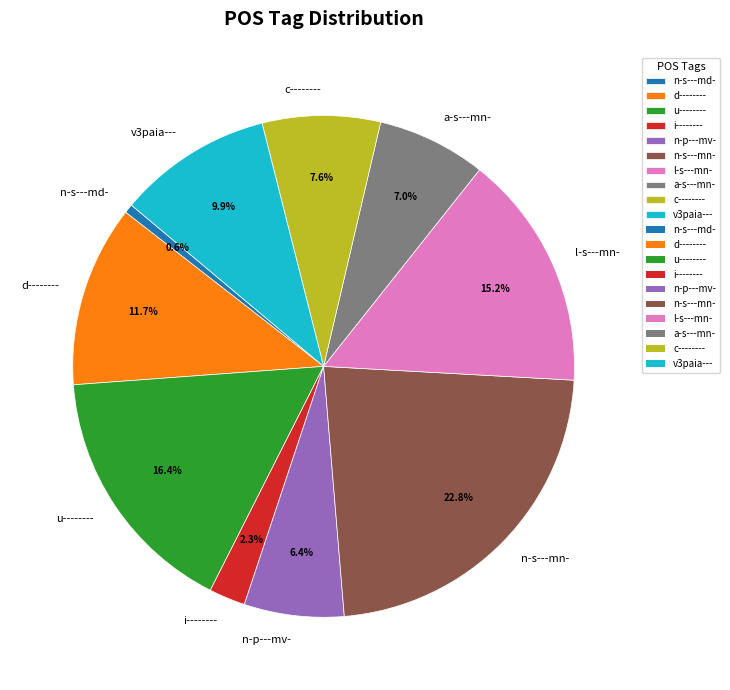

To the nearest percent, what is the difference between the l-s---mn- and n-s---mn- slice percentages?

8%